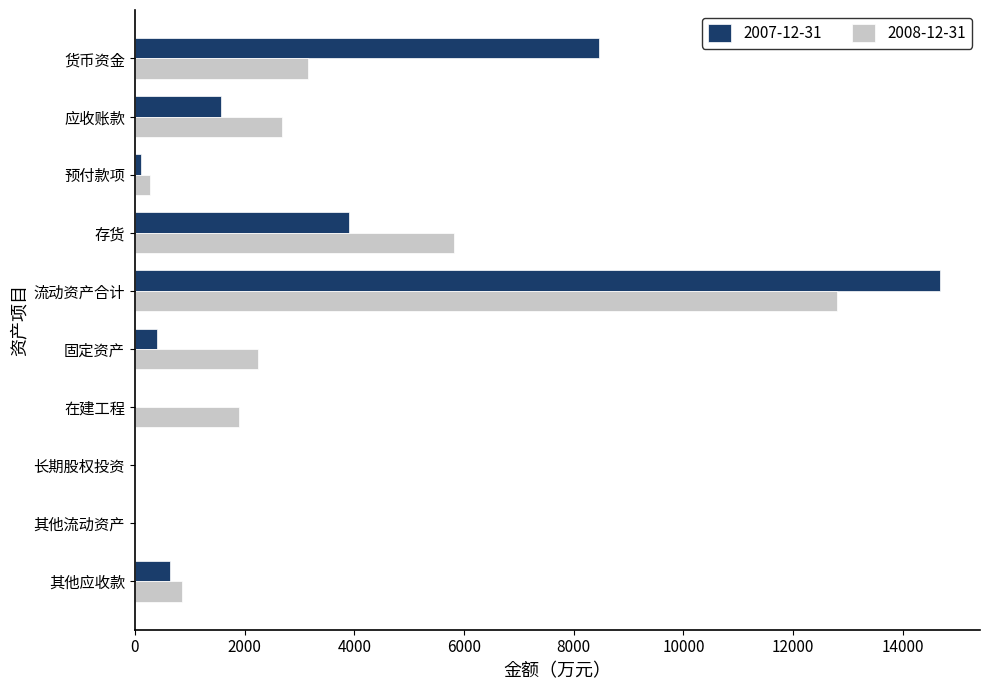

Which category has the highest value across all series?

流动资产合计